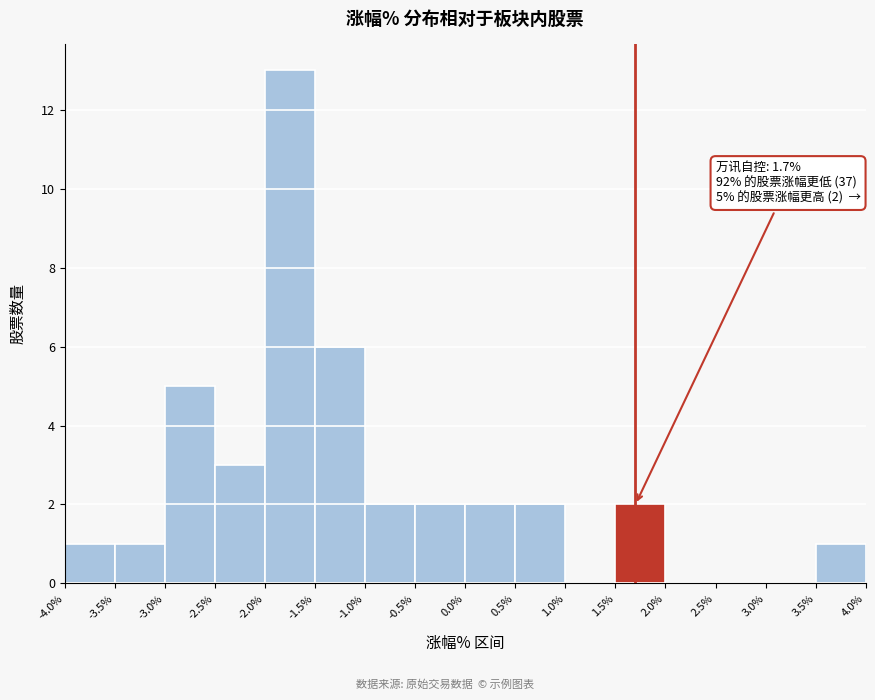

Which range on the x-axis has the tallest bar?

-2.0% to -1.5%